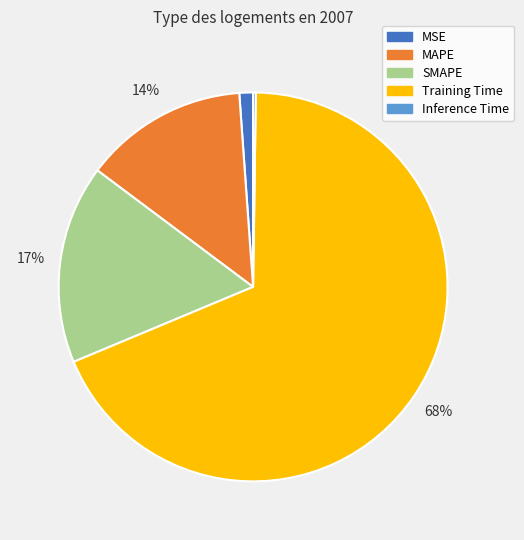

Do Training Time and MSE together represent more than half of the pie?

Yes